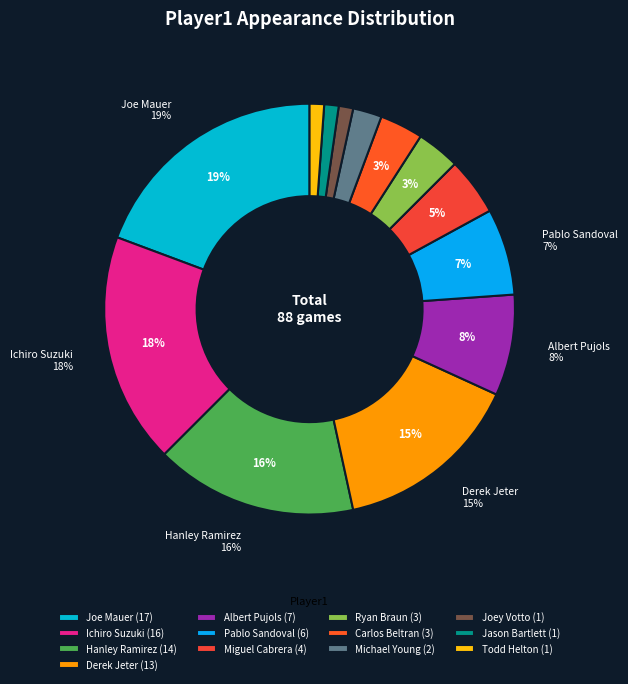

What percentage is the Jason Bartlett slice, to the nearest percent?

1%